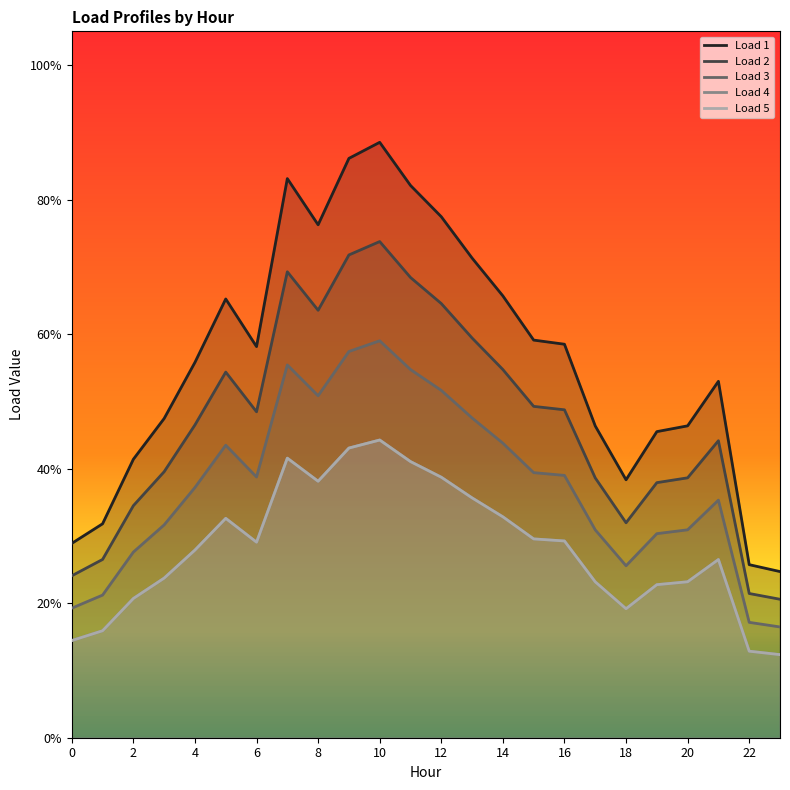

Which series changed the most between 20 and 22?

Load 1